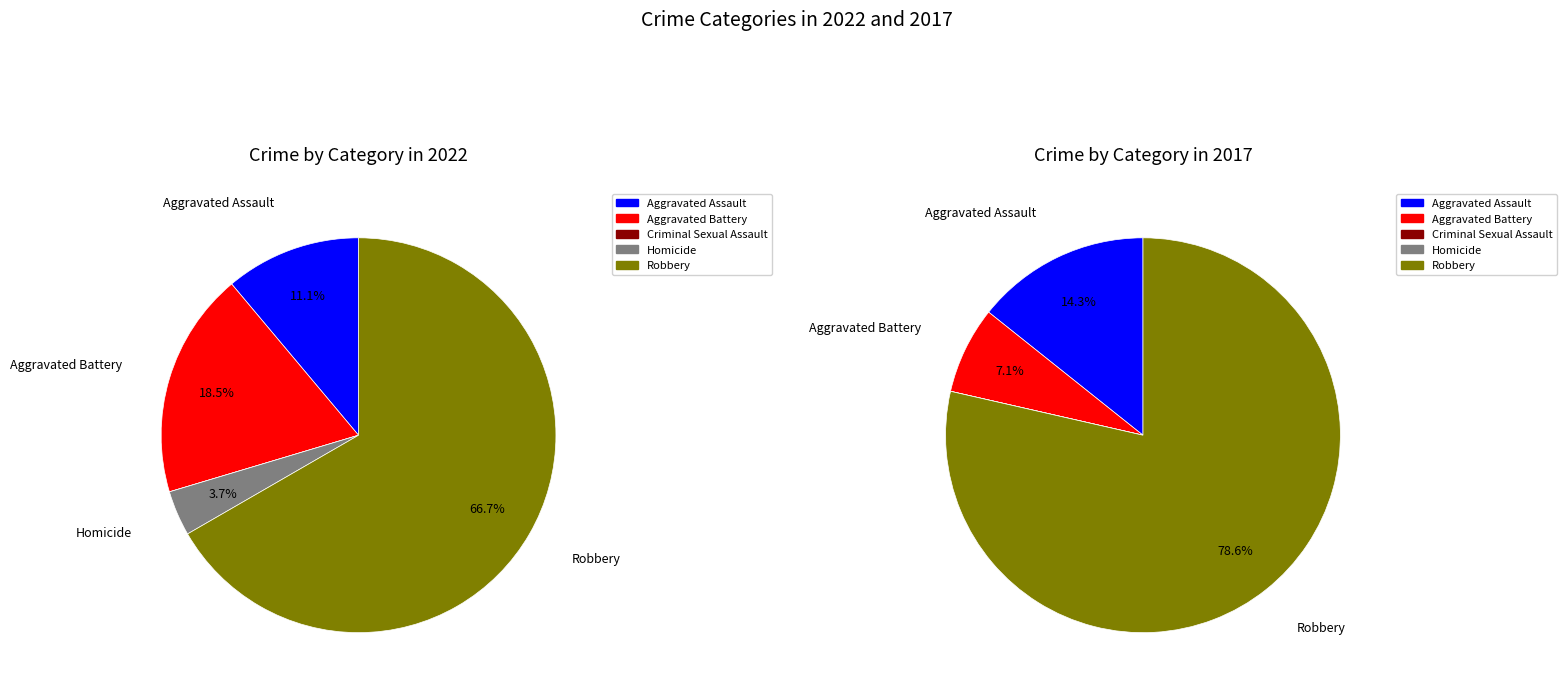

How many slices are in this pie chart?

5